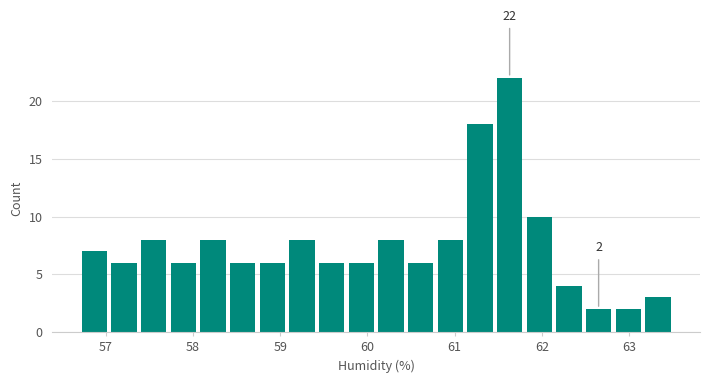

Read against the x-axis, roughly where is the centre of the tallest bar?

61.6